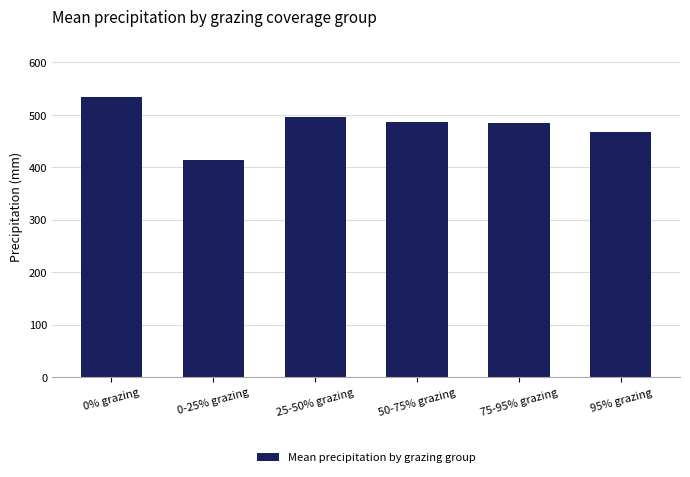

What is the value of the 3rd bar from the left?

495.4